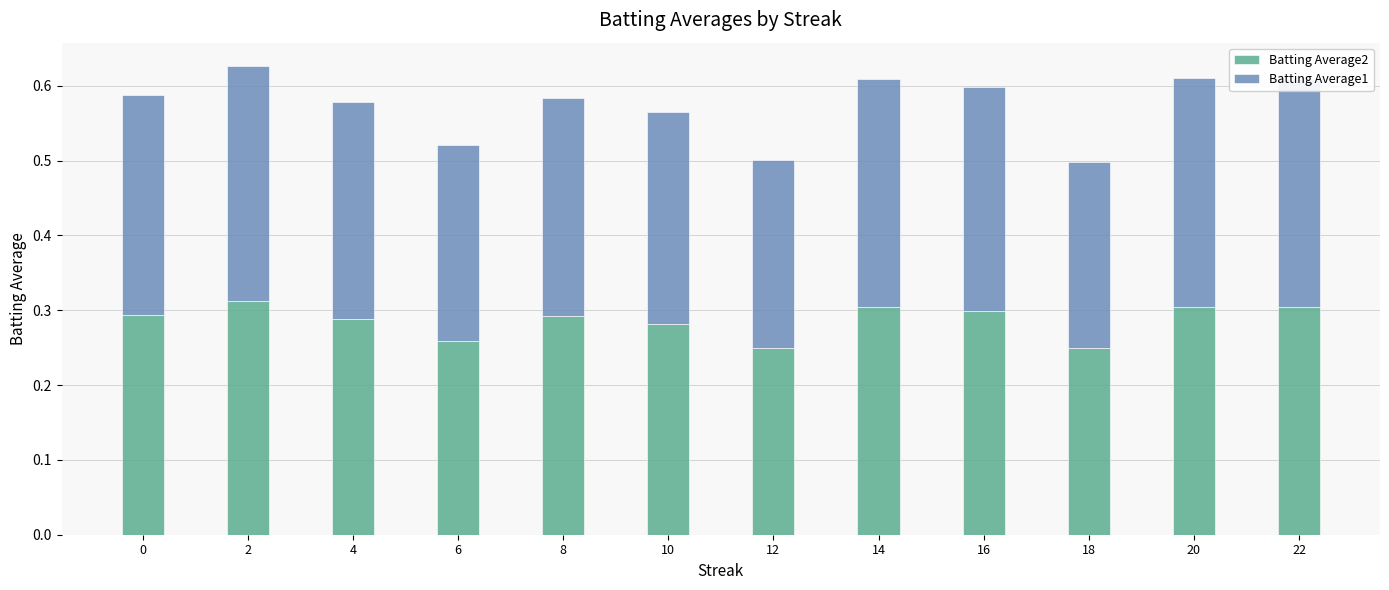

What is the total value across all series at 4?

0.6